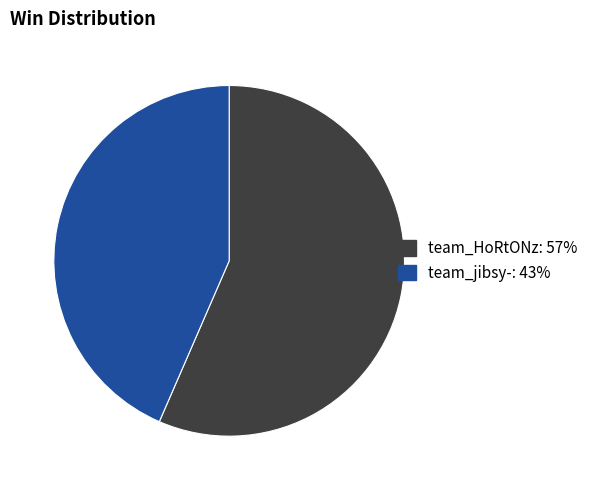

Which category has the biggest portion of the pie?

team_HoRtONz